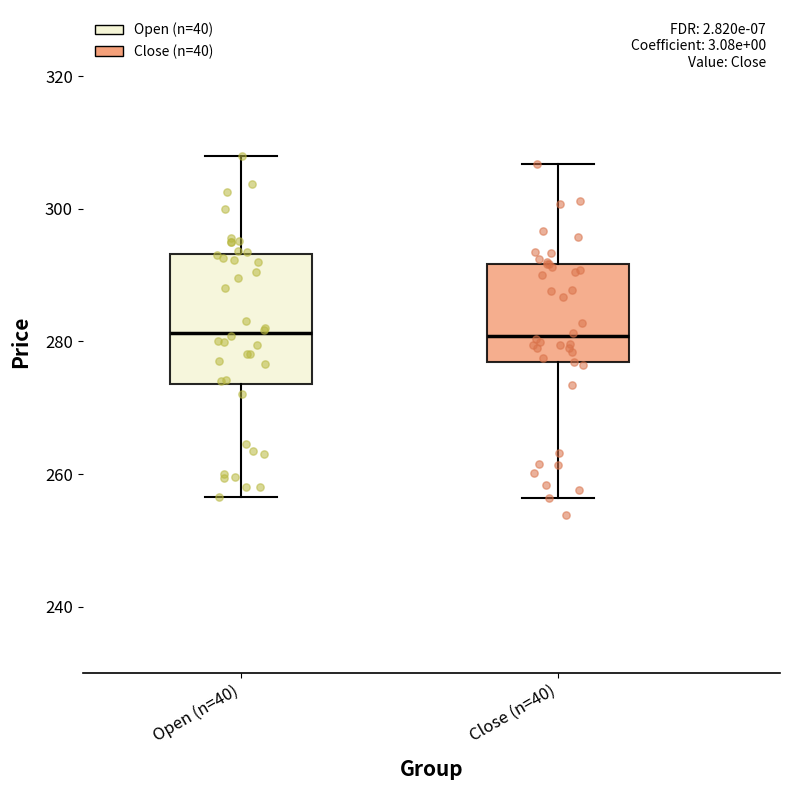

Reading left to right, transcribe this box plot: for each box, give where its median line is, the range the box spans, and where its two whiskers end, as read against the y-axis. The values are not printed on the chart, so give them approximately, as read against the axis.

Open (n=40): median 282, box 274 to 294, whiskers 256 to 308
Close (n=40): median 280, box 276 to 292, whiskers 256 to 306